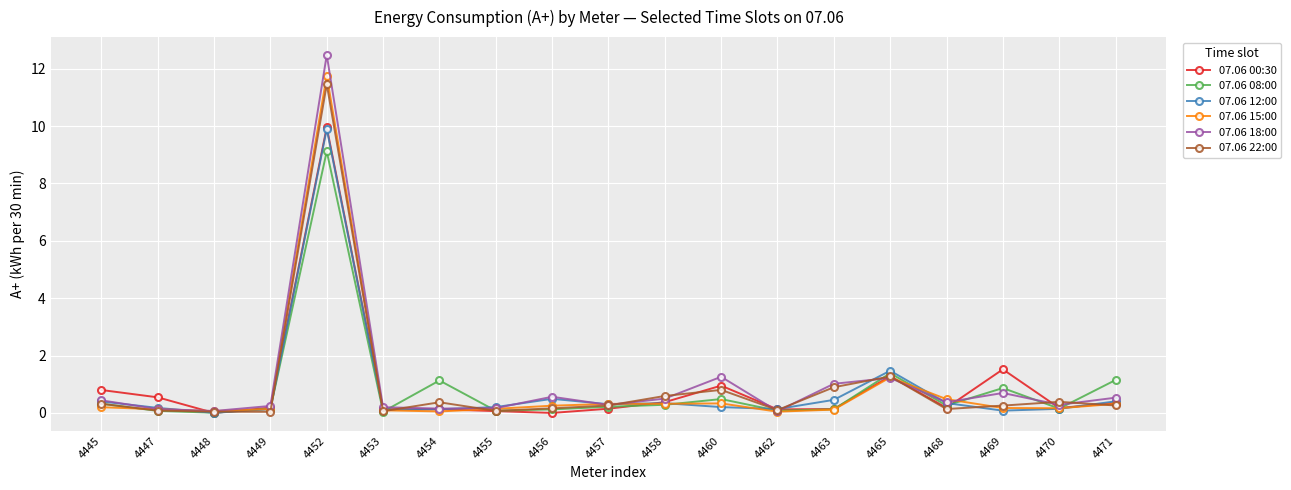

What is the difference between the 07.06 08:00 values at 4468 and 4456?

0.1